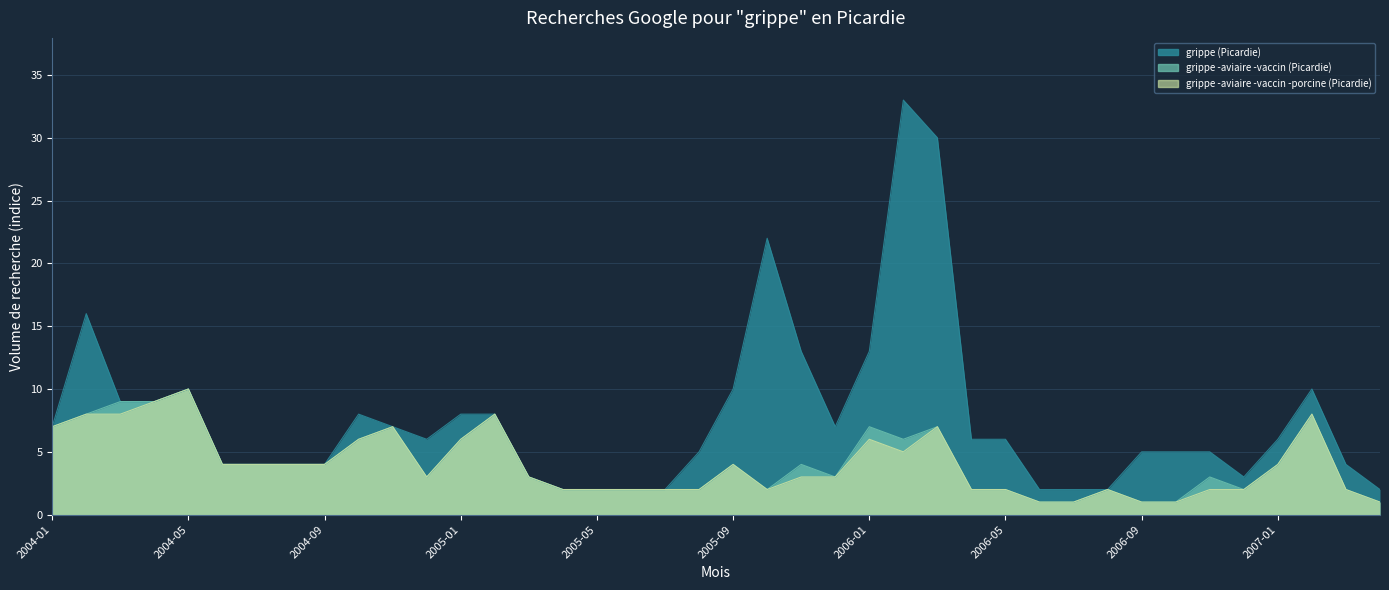

What is the label of the 20th point from the left?

2005-08